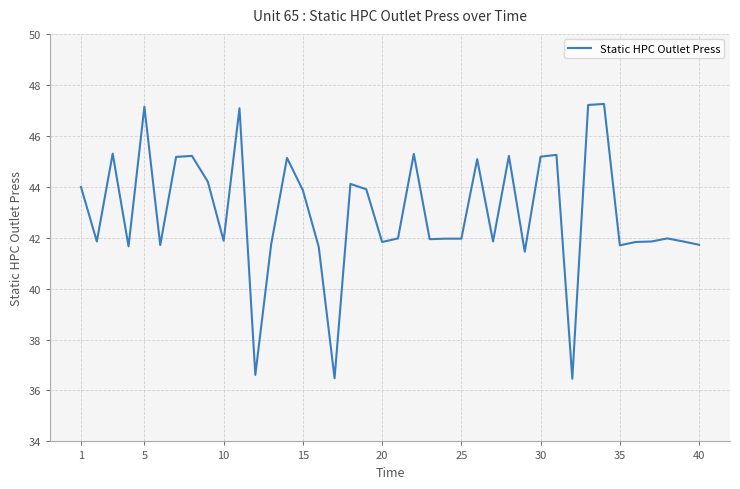

What is the difference between the maximum and minimum values?

10.8